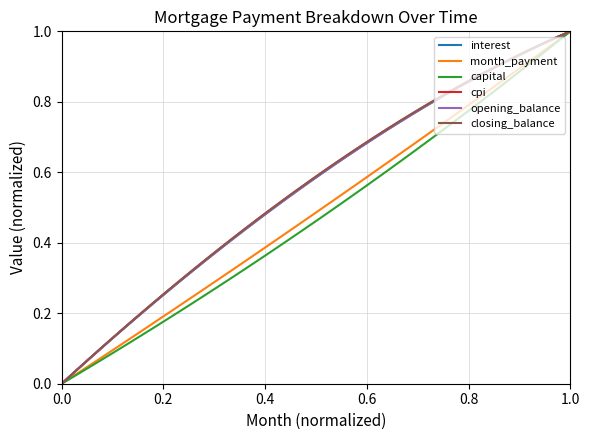

Which series has the widest spread of values?

interest